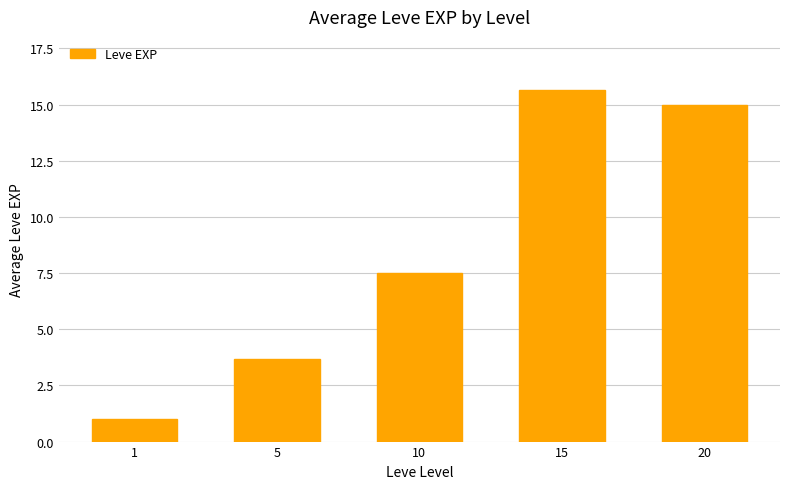

Which category has the highest value across all series?

15